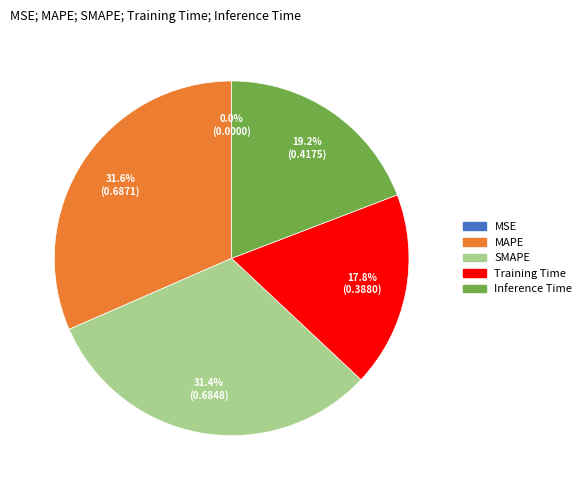

What percentage is NOT represented by Training Time?

82.2%